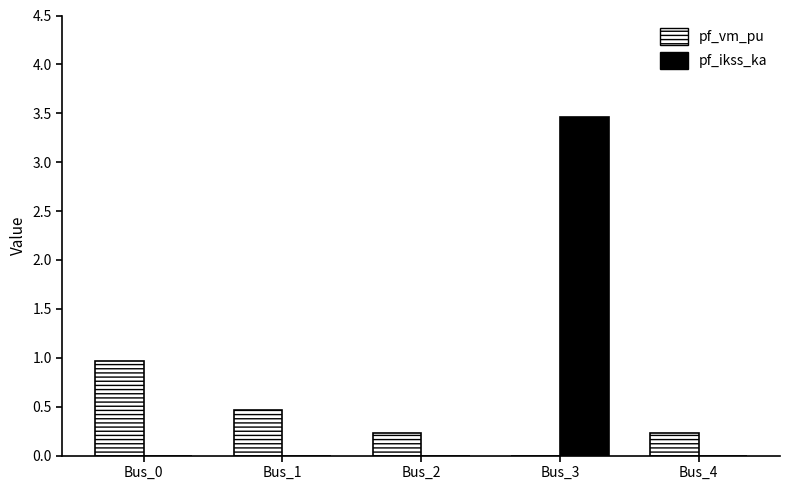

How many data points does each series have?

5